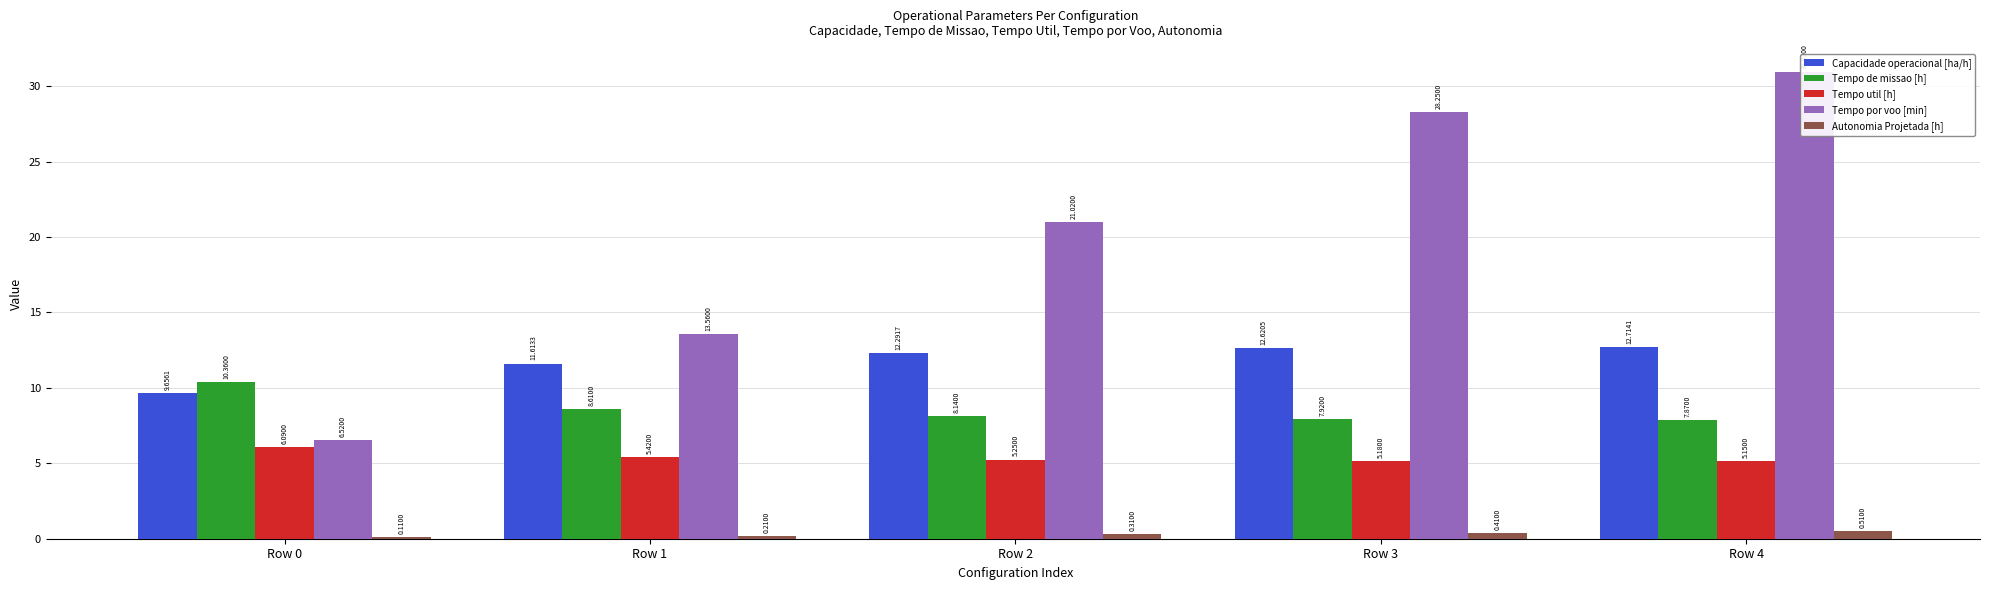

Reading left to right, extract all data points from this chart.

Capacidade operacional [ha/h]: Row 0=9.7	Row 1=11.6	Row 2=12.3	Row 3=12.6	Row 4=12.7
Tempo de missao [h]: Row 0=10.4	Row 1=8.6	Row 2=8.1	Row 3=7.9	Row 4=7.9
Tempo util [h]: Row 0=6.1	Row 1=5.4	Row 2=5.2	Row 3=5.2	Row 4=5.2
Tempo por voo [min]: Row 0=6.5	Row 1=13.6	Row 2=21.0	Row 3=28.2	Row 4=30.9
Autonomia Projetada [h]: Row 0=0.1	Row 1=0.2	Row 2=0.3	Row 3=0.4	Row 4=0.5